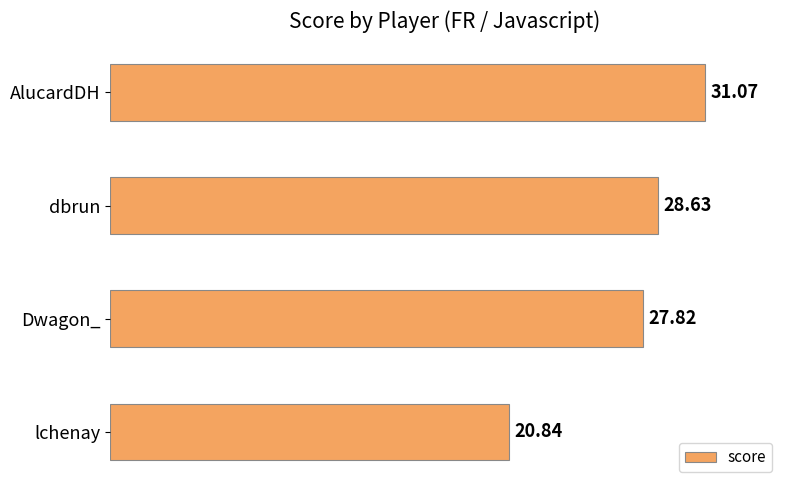

Rank the categories by value from lowest to highest.

lchenay, Dwagon_, dbrun, AlucardDH